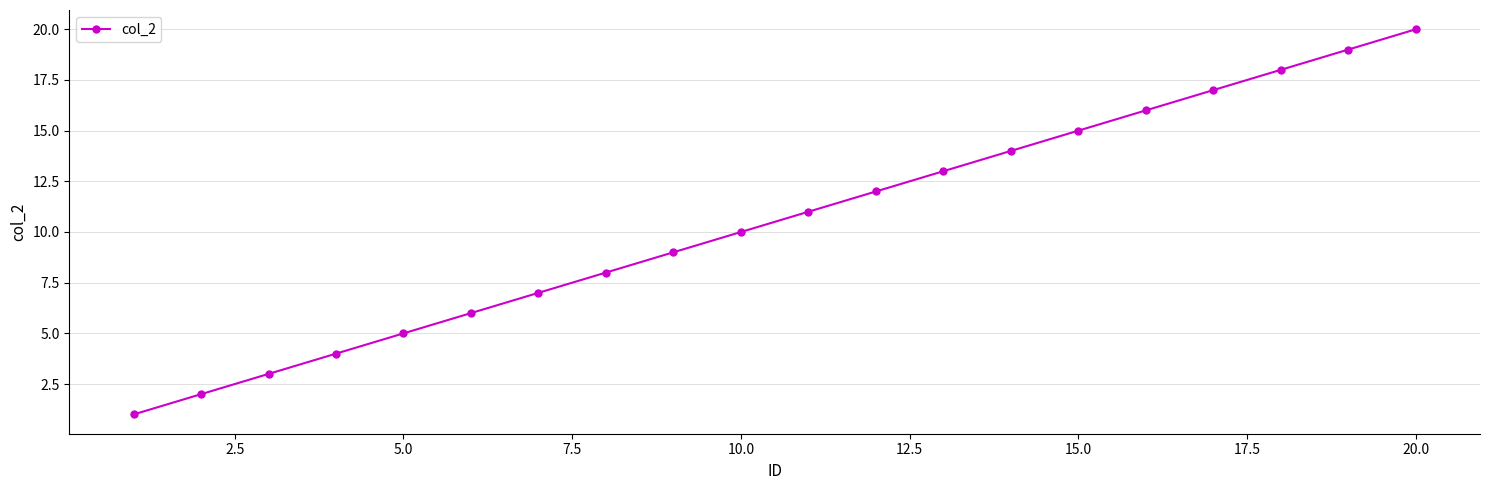

What is the difference between the maximum and minimum values?

19